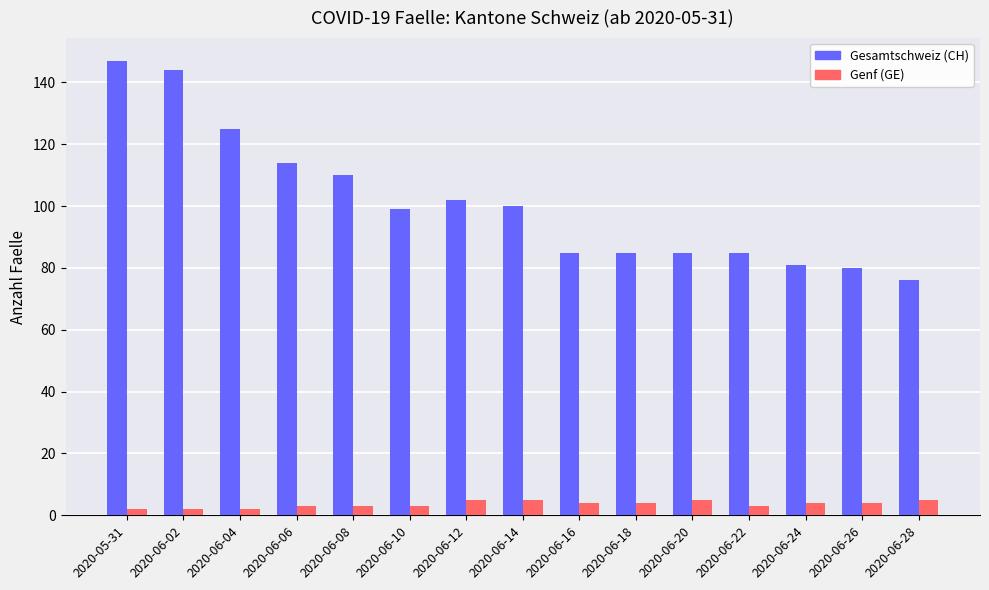

Reading left to right, extract all data points from this chart.

Gesamtschweiz (CH): 2020-05-31=147	2020-06-02=144	2020-06-04=125	2020-06-06=114	2020-06-08=110	2020-06-10=99	2020-06-12=102	2020-06-14=100	2020-06-16=85	2020-06-18=85	2020-06-20=85	2020-06-22=85	2020-06-24=81	2020-06-26=80	2020-06-28=76
Genf (GE): 2020-05-31=2	2020-06-02=2	2020-06-04=2	2020-06-06=3	2020-06-08=3	2020-06-10=3	2020-06-12=5	2020-06-14=5	2020-06-16=4	2020-06-18=4	2020-06-20=5	2020-06-22=3	2020-06-24=4	2020-06-26=4	2020-06-28=5